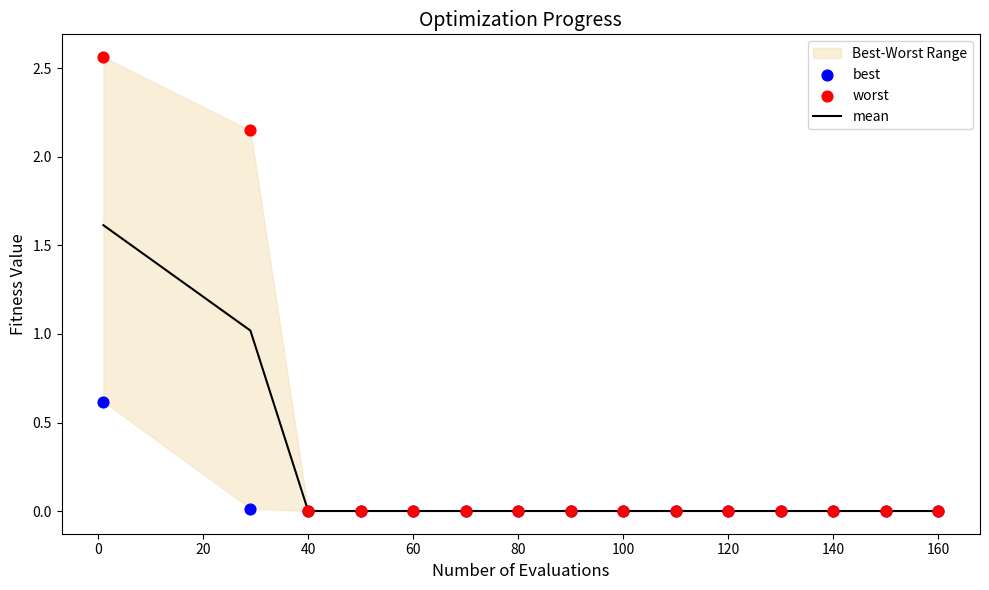

Which series contains the lowest Y value?

best